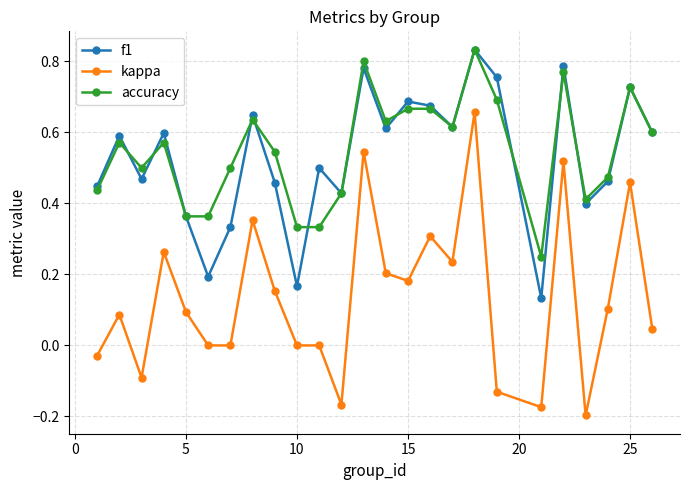

Which series has the largest range (max minus min)?

kappa